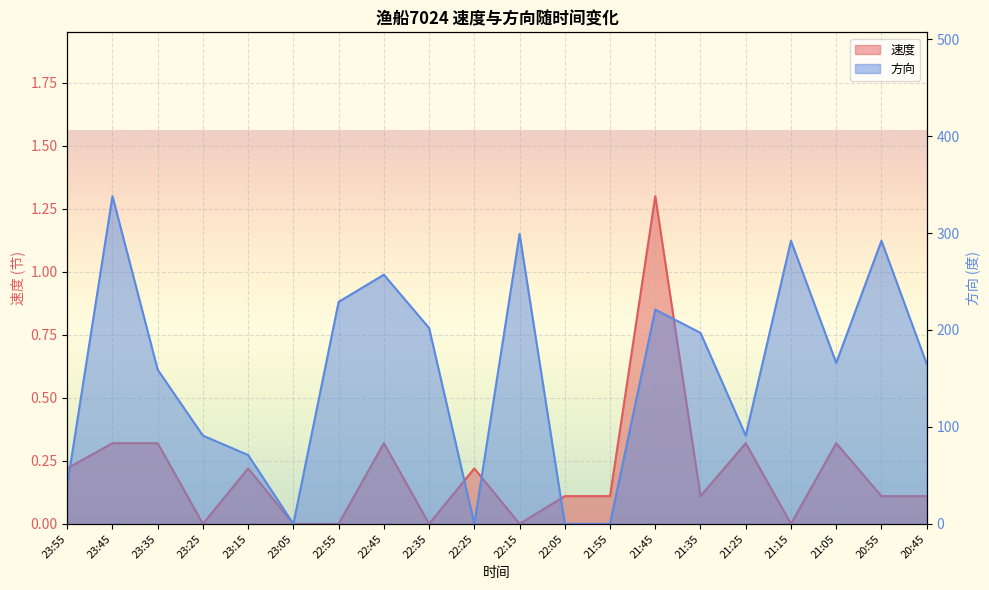

Rank the categories by 速度 value from lowest to highest.

23:25, 23:05, 22:55, 22:35, 22:15, 21:15, 22:05, 21:55, 21:35, 20:55, 20:45, 23:55, 23:15, 22:25, 23:45, 23:35, 22:45, 21:25, 21:05, 21:45